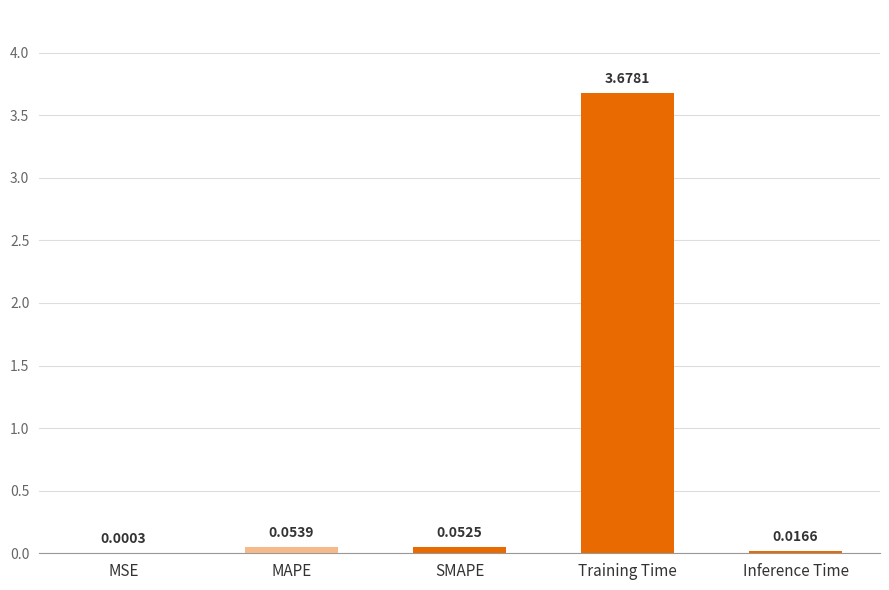

Which label corresponds to the largest value in the chart?

Training Time